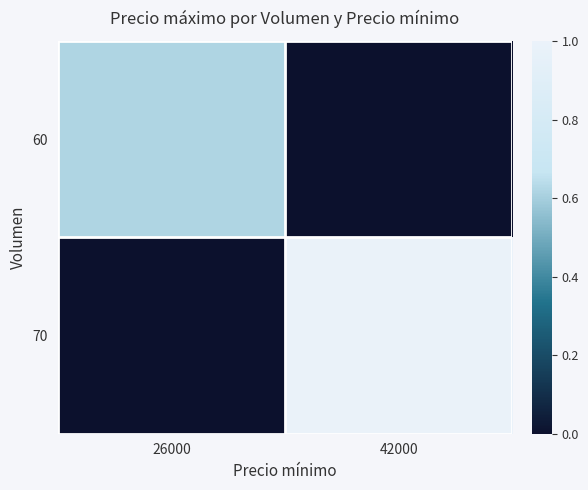

Which series changed the most between 26000 and 42000?

70